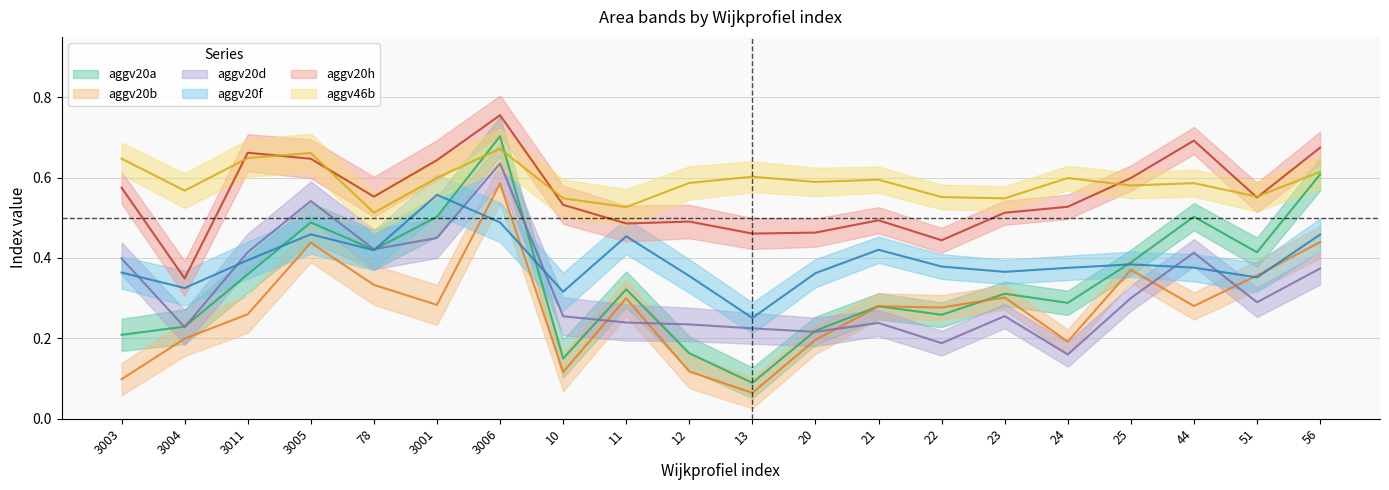

True or false: aggv46b and aggv20d intersect in this chart.

False